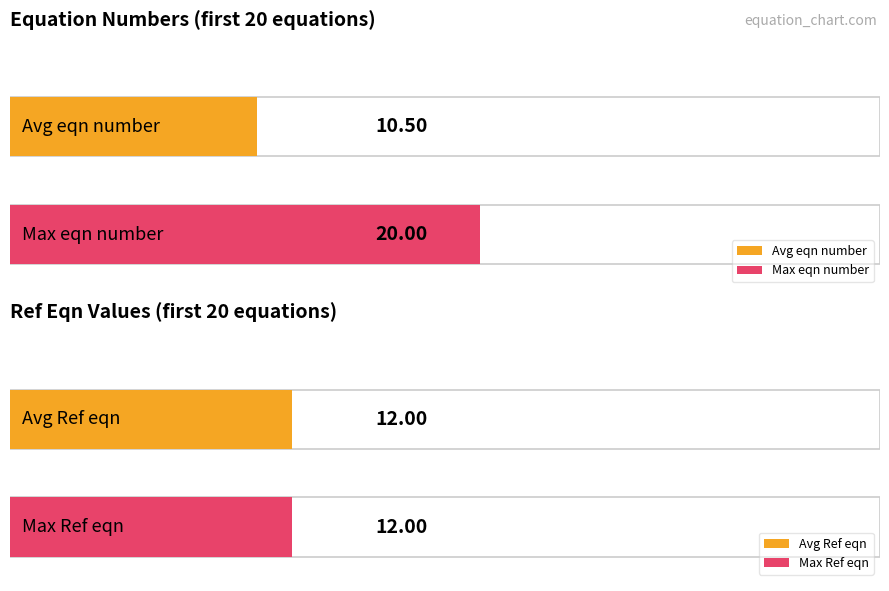

What is the approximate value of Ref eqn at eqn 2?

12